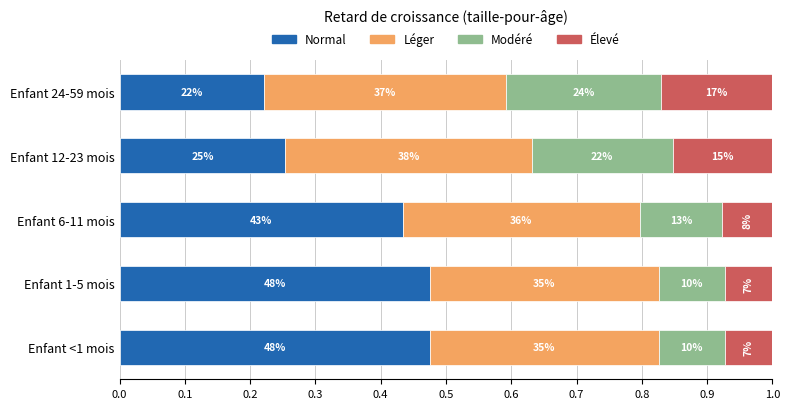

What are all the series names shown in the legend?

Normal, Léger, Modéré, Élevé